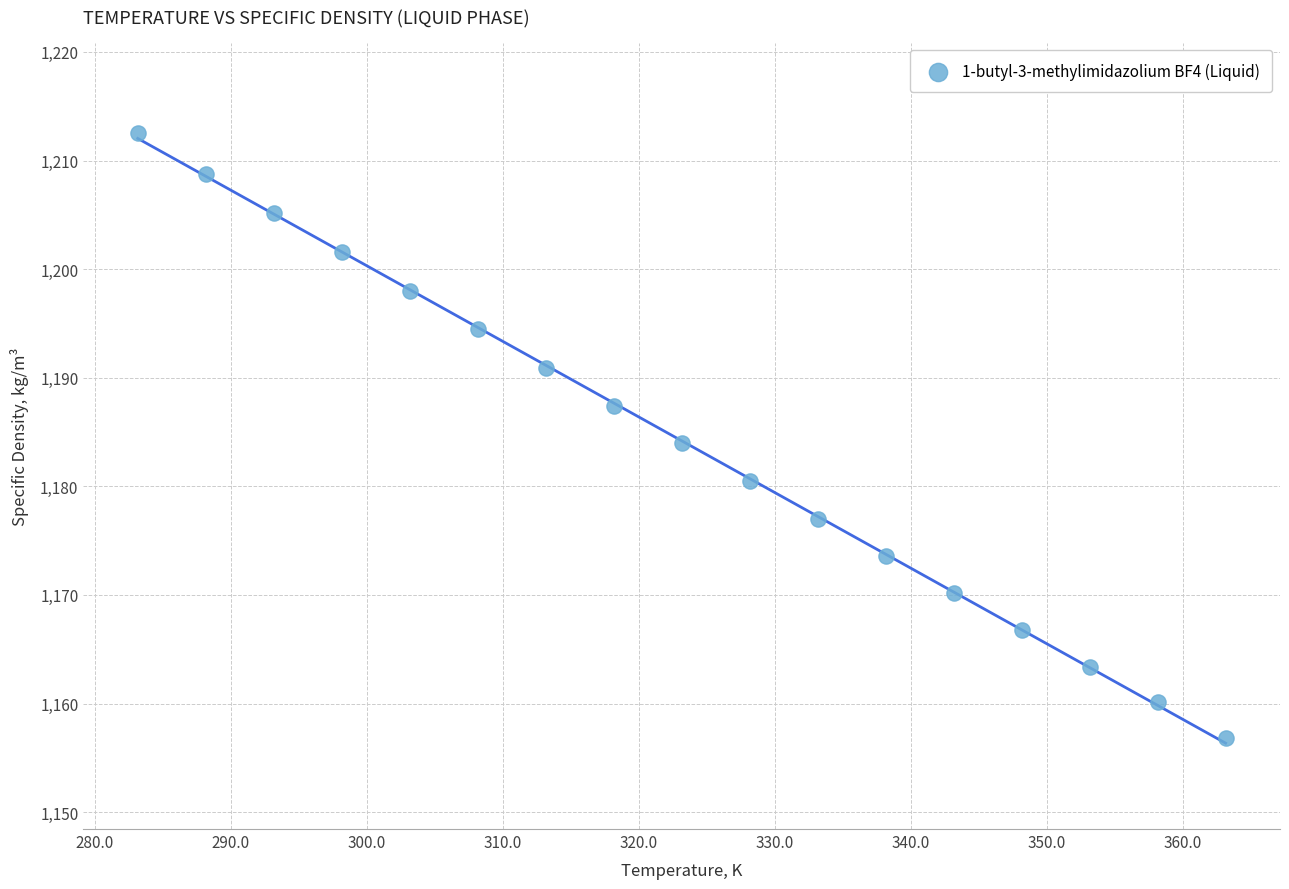

What is the range of Y values (max minus min)?

55.7